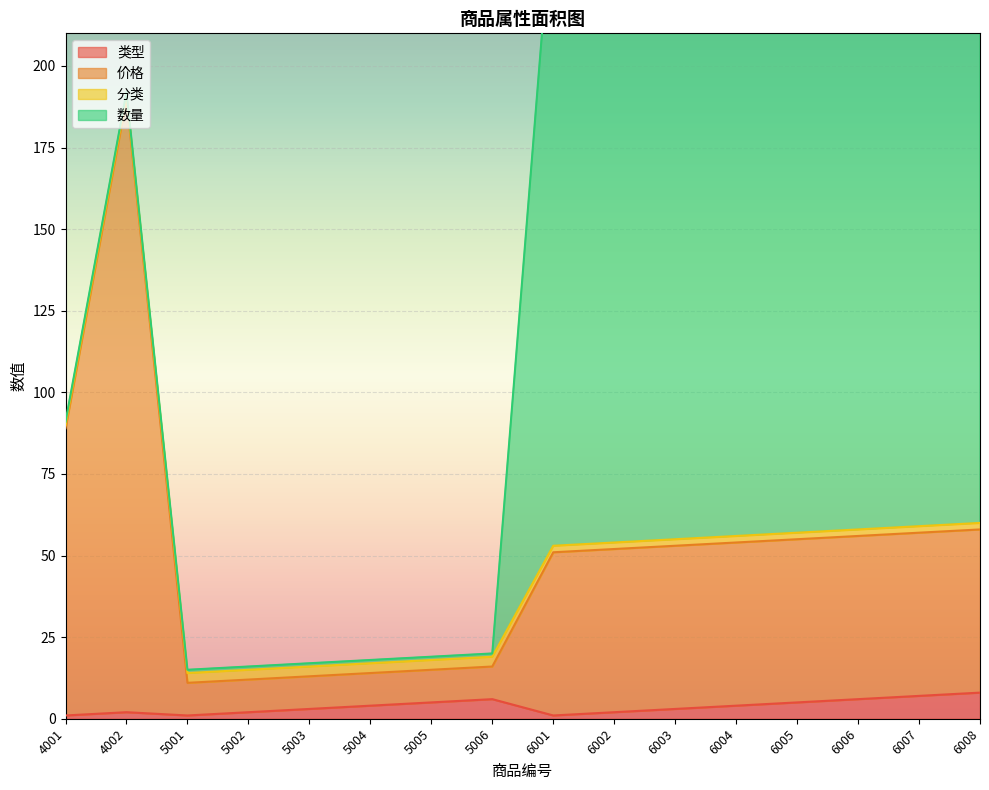

At which category does 价格 reach its first local valley?

5001